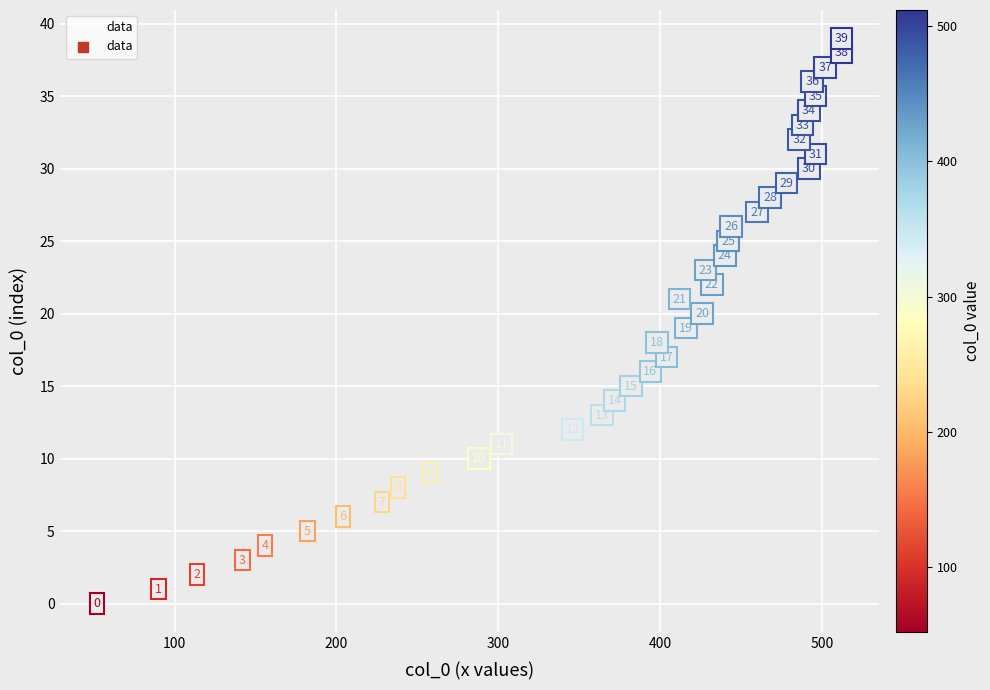

What is the range of X values (max minus min)?

460